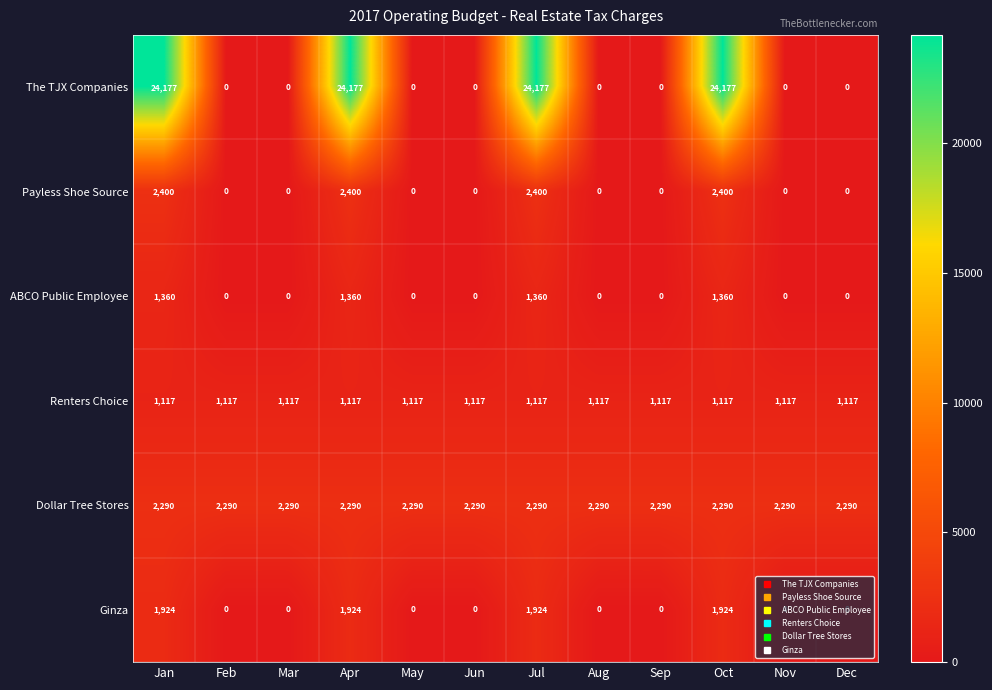

What is the total value across all series at Jan?

33268